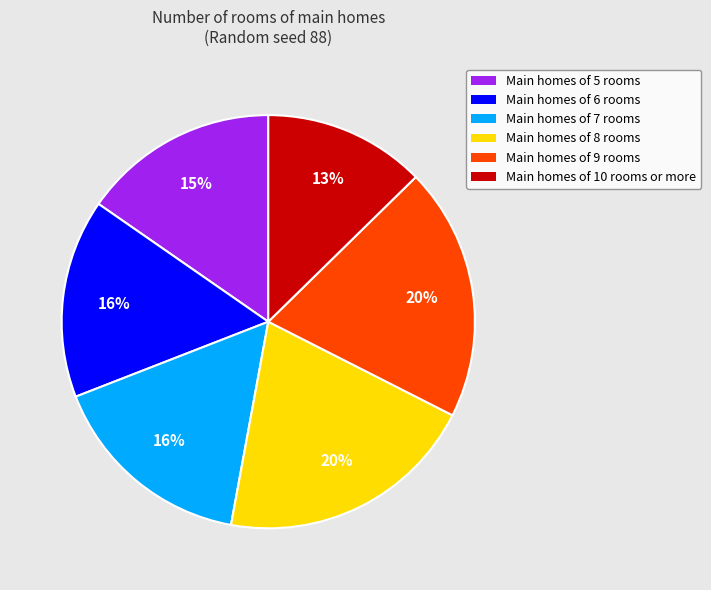

Combined, do Main homes of 7 rooms and Main homes of 5 rooms account for over 50%?

No